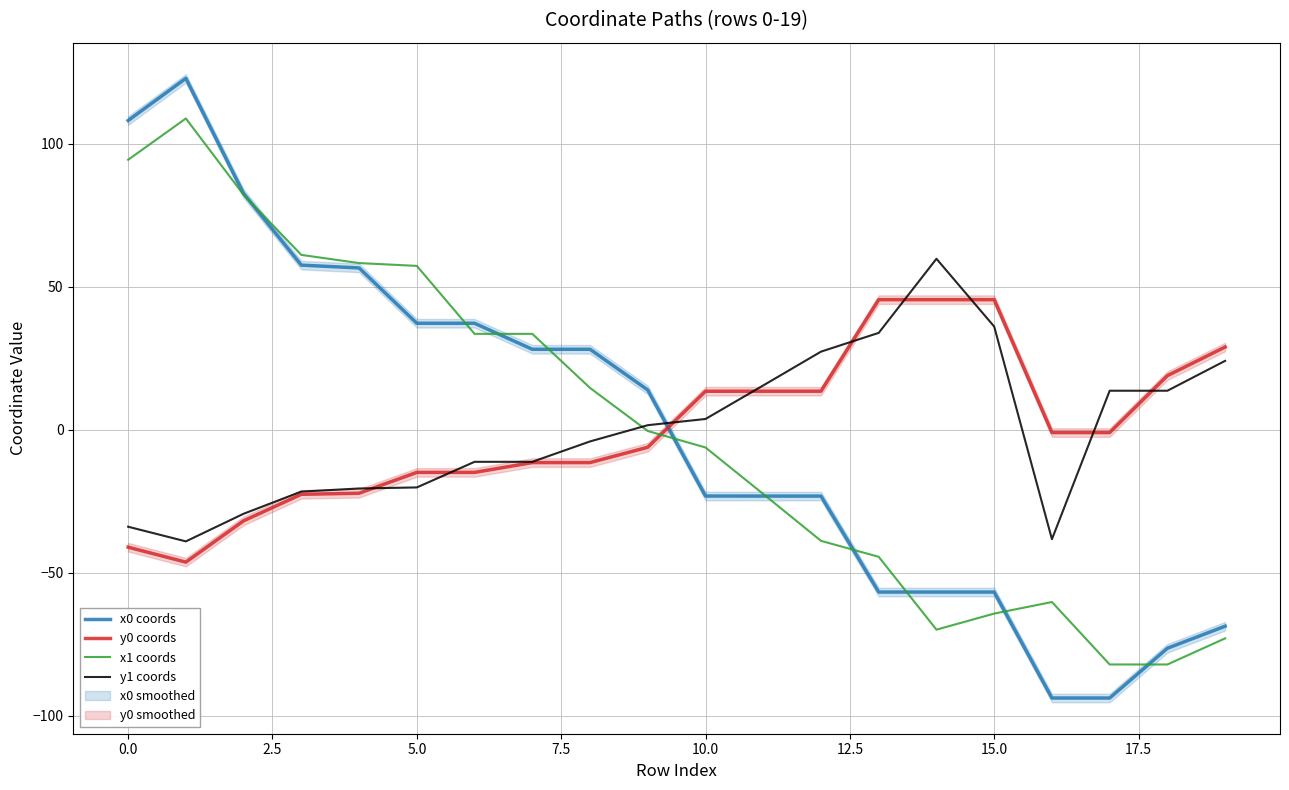

Which series has the largest range (max minus min)?

x0 coords